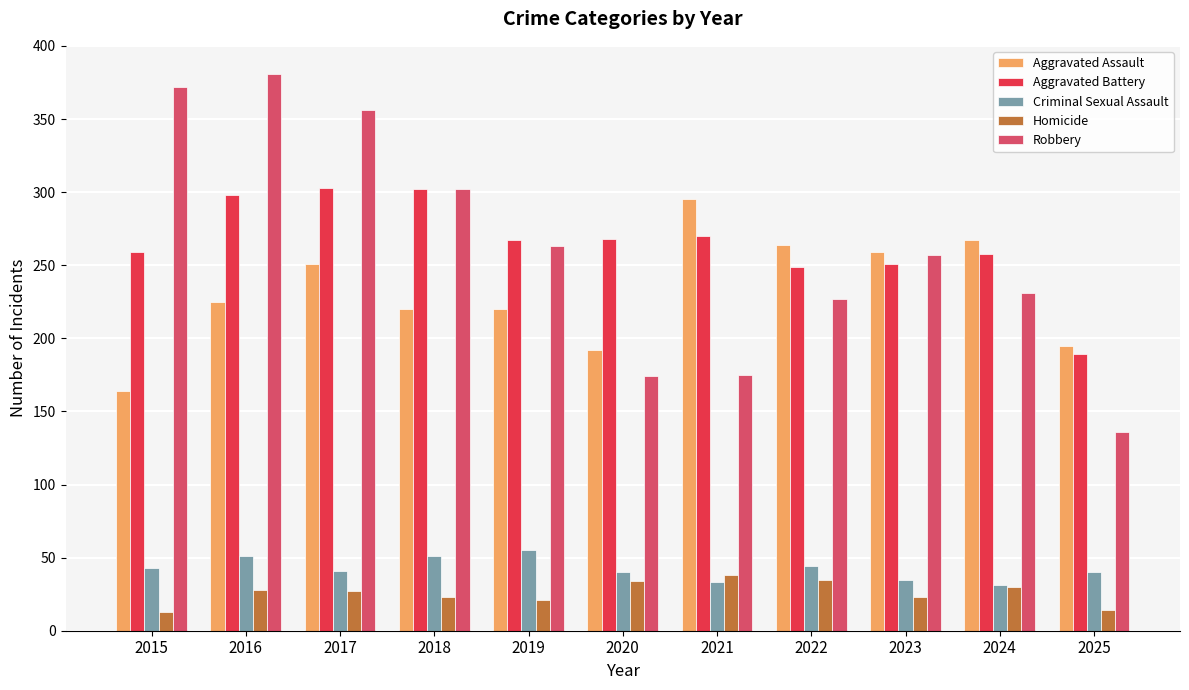

How many data points does each series have?

11